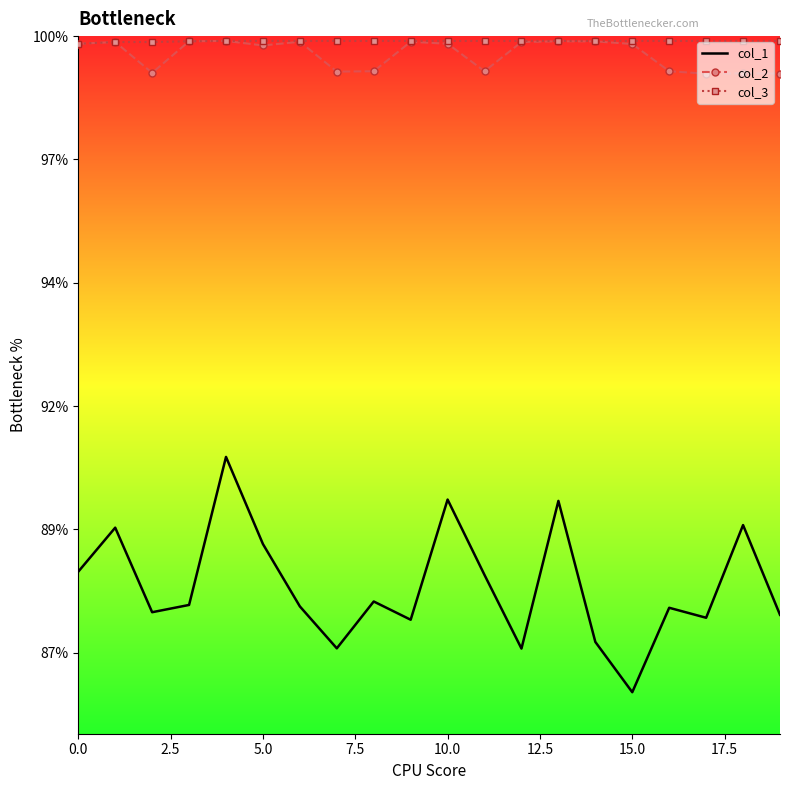

What are all the series names shown in the legend?

col_1, col_2, col_3